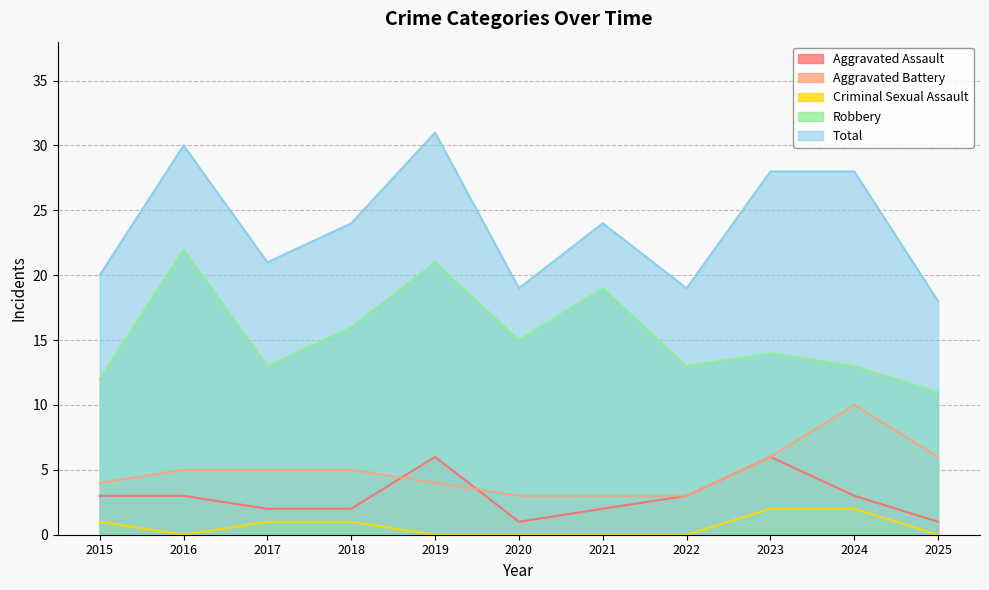

What are all the series names shown in the legend?

Aggravated Assault, Aggravated Battery, Criminal Sexual Assault, Robbery, Total